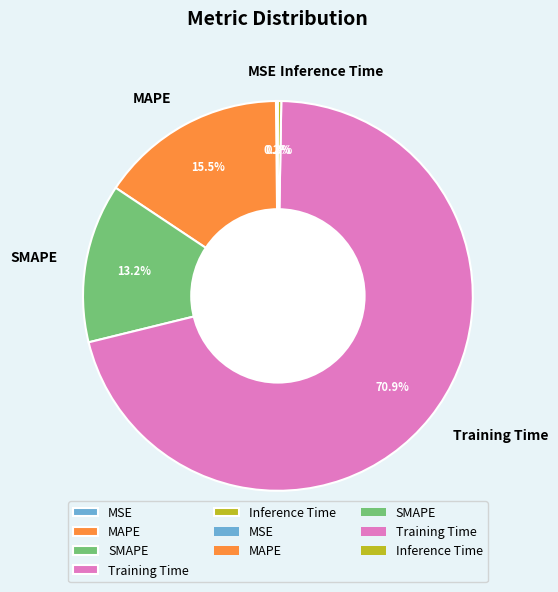

How much of the chart is everything except SMAPE?

86.8%